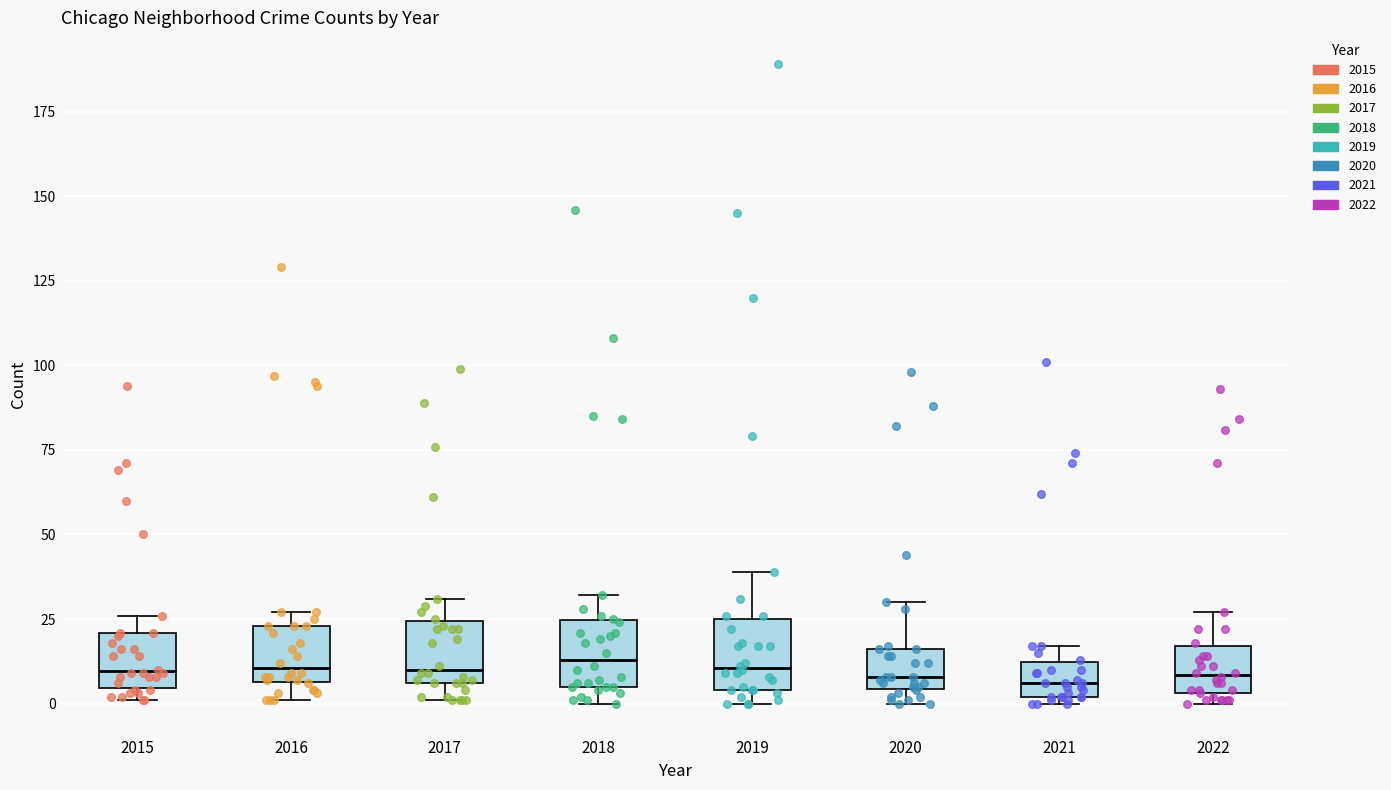

Reading left to right, read every box against the y-axis: the position of its median line, the range the box covers, and the ends of its whiskers. The values are not printed on the chart, so give them approximately, as read against the axis.

2015: median 10, box 5 to 20, whiskers 0 to 25
2016: median 10, box 5 to 25, whiskers 0 to 25 (just above the box's upper edge)
2017: median 10, box 5 to 25, whiskers 0 to 30
2018: median 15, box 5 to 25, whiskers 0 to 30
2019: median 10, box 5 to 25, whiskers 0 to 40
2020: median 10, box 5 to 15, whiskers 0 to 30
2021: median 5, box 0 to 10, whiskers 0 (just below the box's lower edge) to 15
2022: median 10, box 5 to 15, whiskers 0 to 25